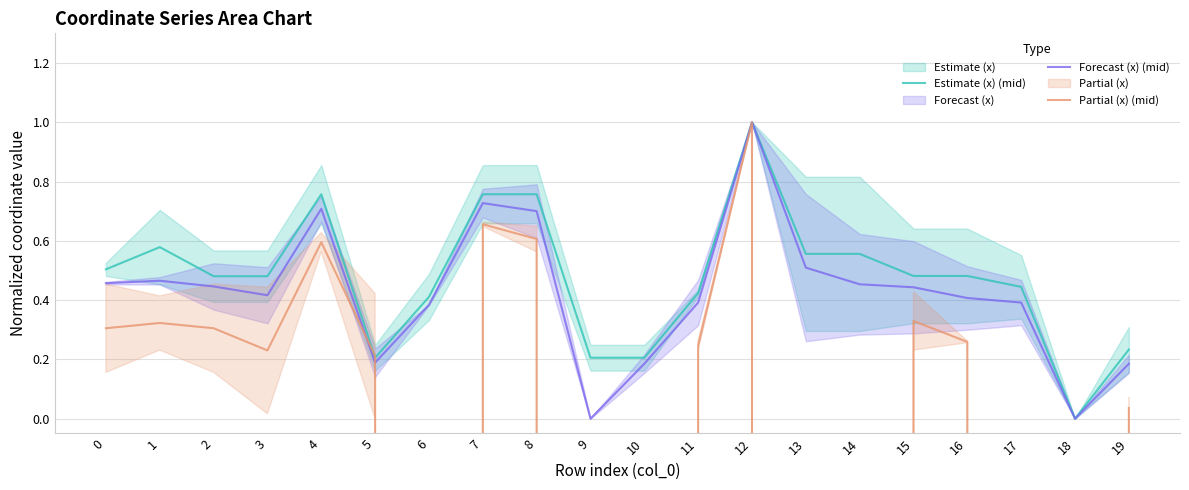

True or false: Estimate (x) (mid) has a value of 1.0 at 8.

False